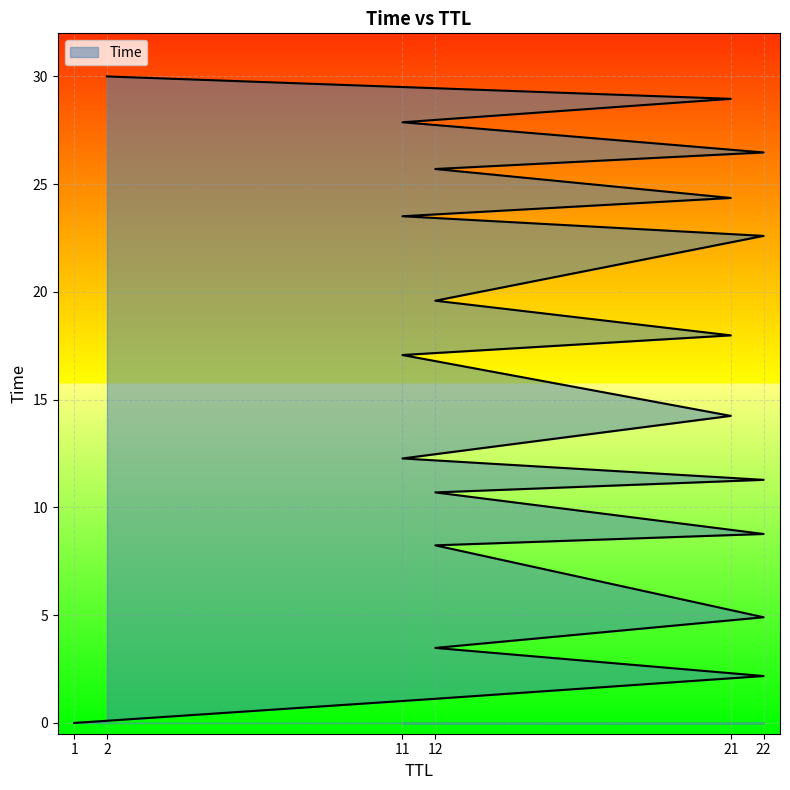

At which label does the data first exceed 17?

11